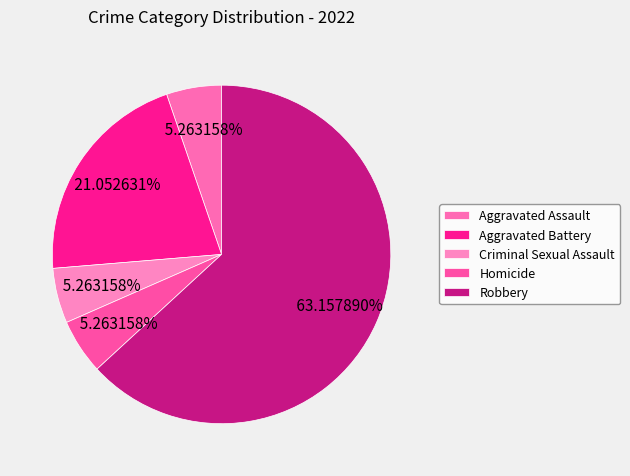

Which slice is the smallest?

Aggravated Assault